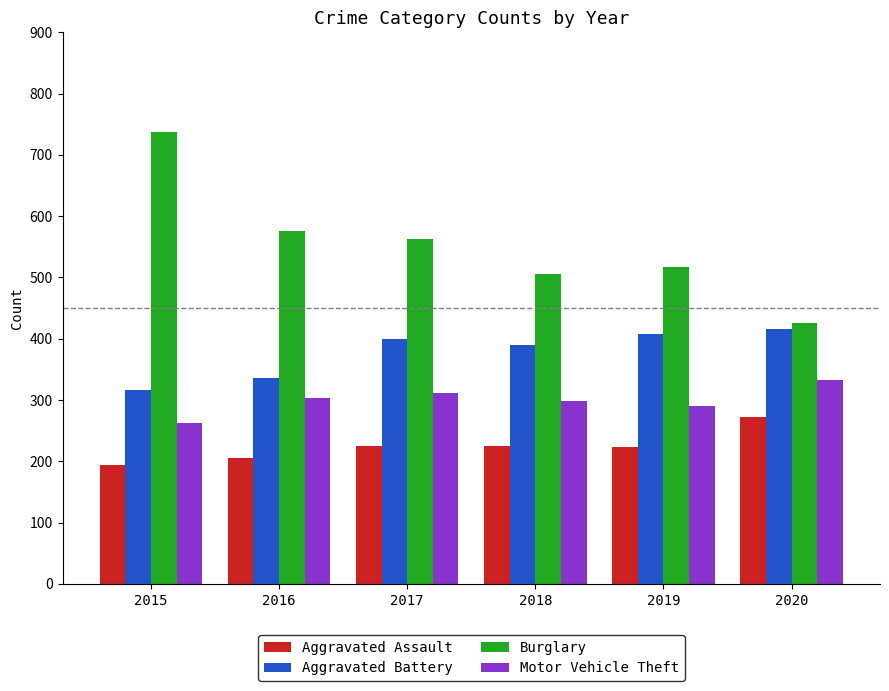

How many data points does each series have?

6